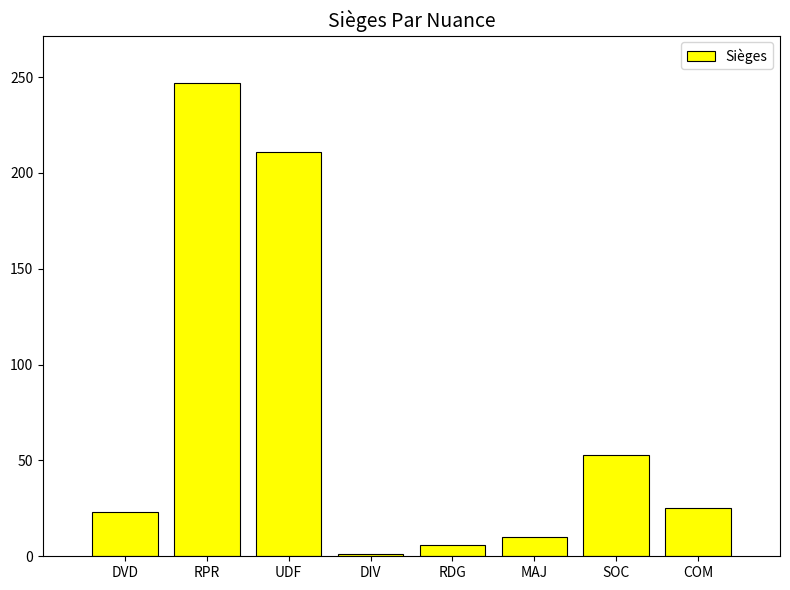

Which label corresponds to the largest value in the chart?

RPR